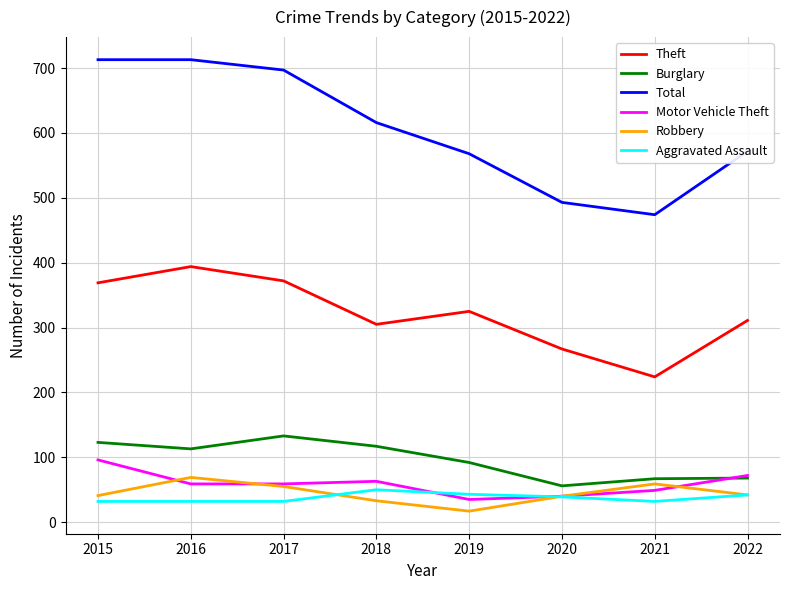

True or false: Robbery and Theft intersect in this chart.

False